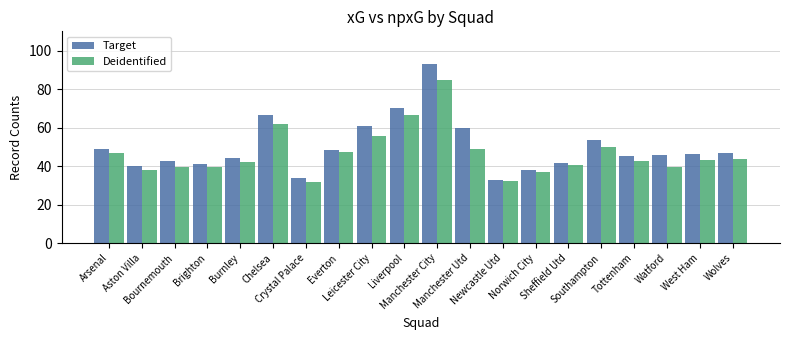

How many bars are there in each group?

2